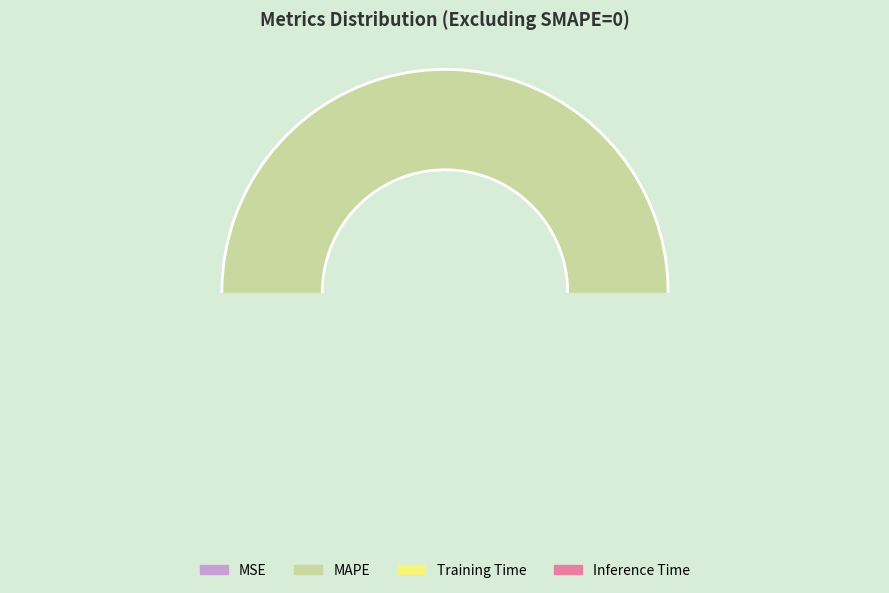

What percentage is NOT represented by Inference Time?

82.2%